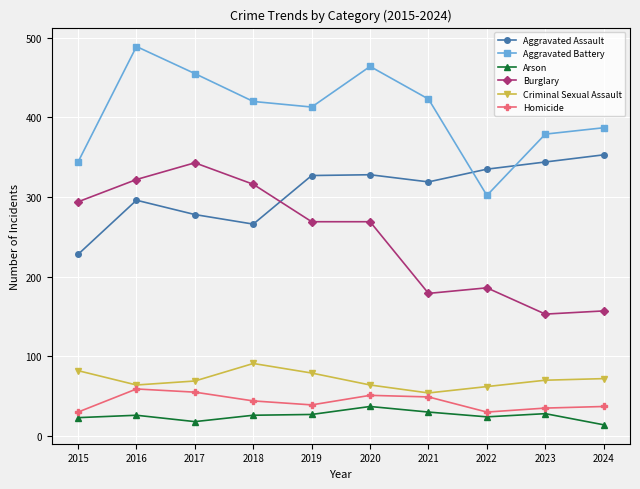

Does the chart have visible grid lines?

Yes